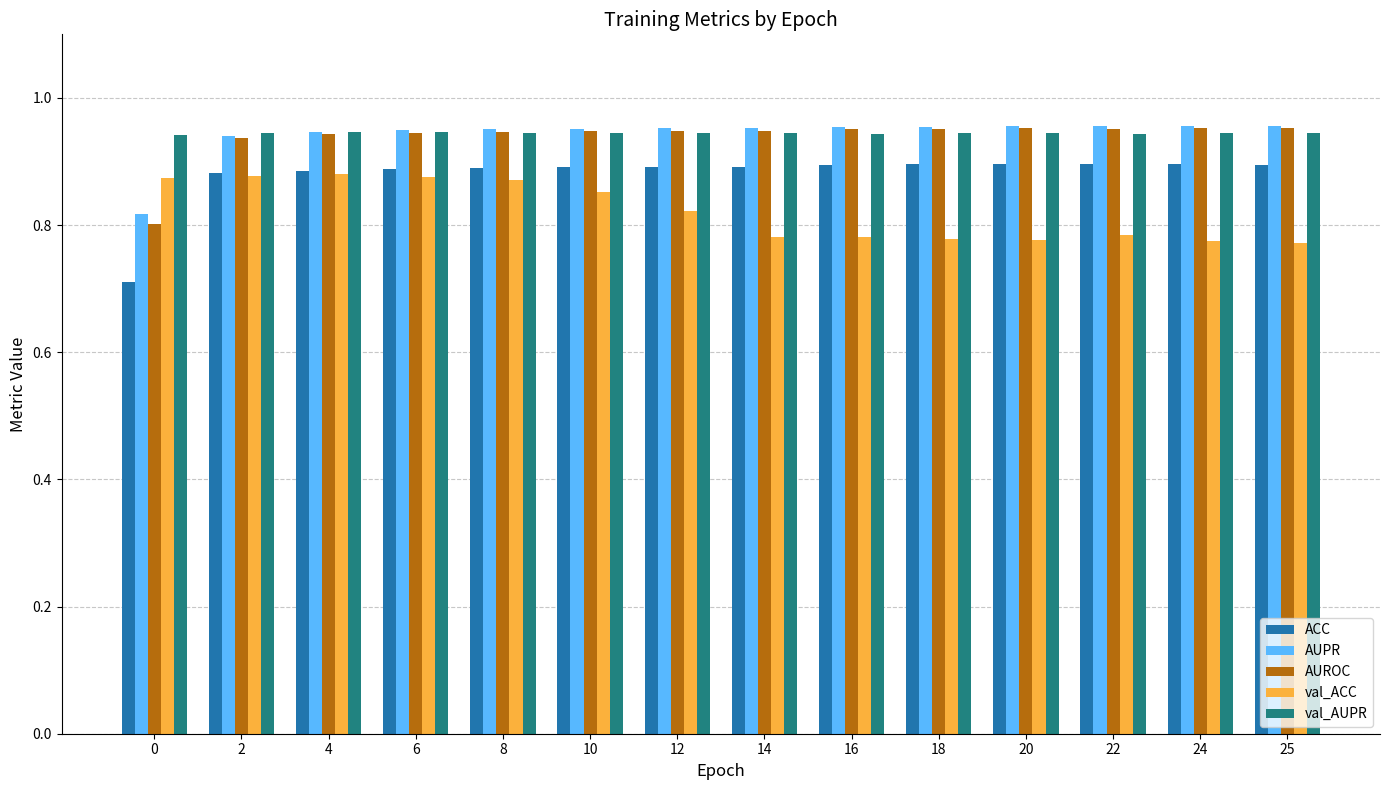

Which series has the widest spread of values?

ACC